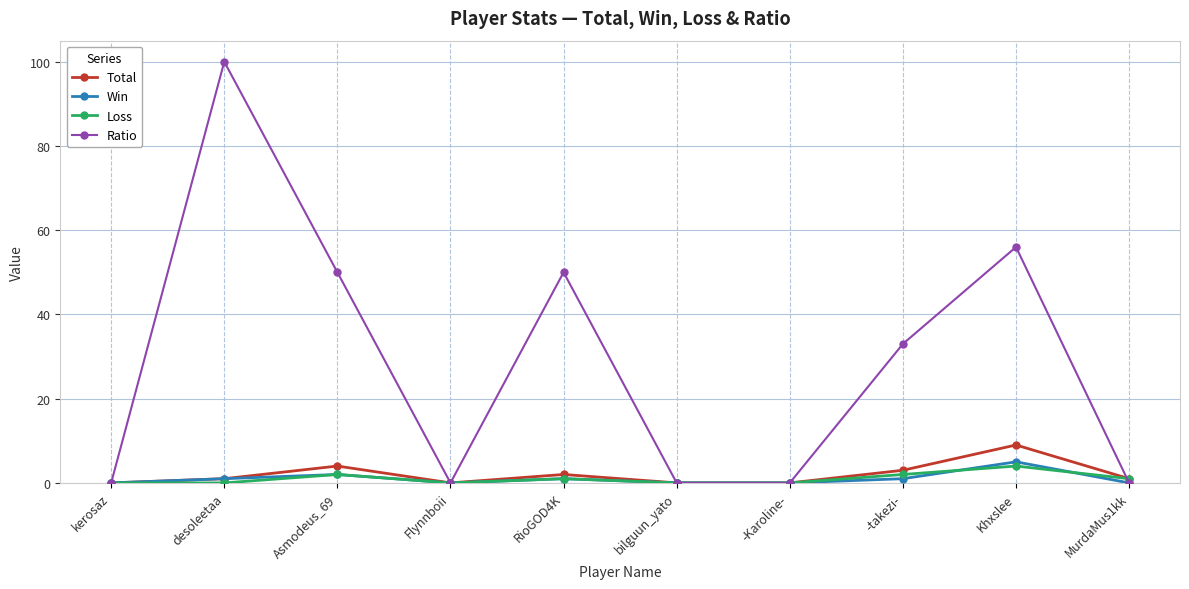

Which series has the largest range (max minus min)?

Ratio